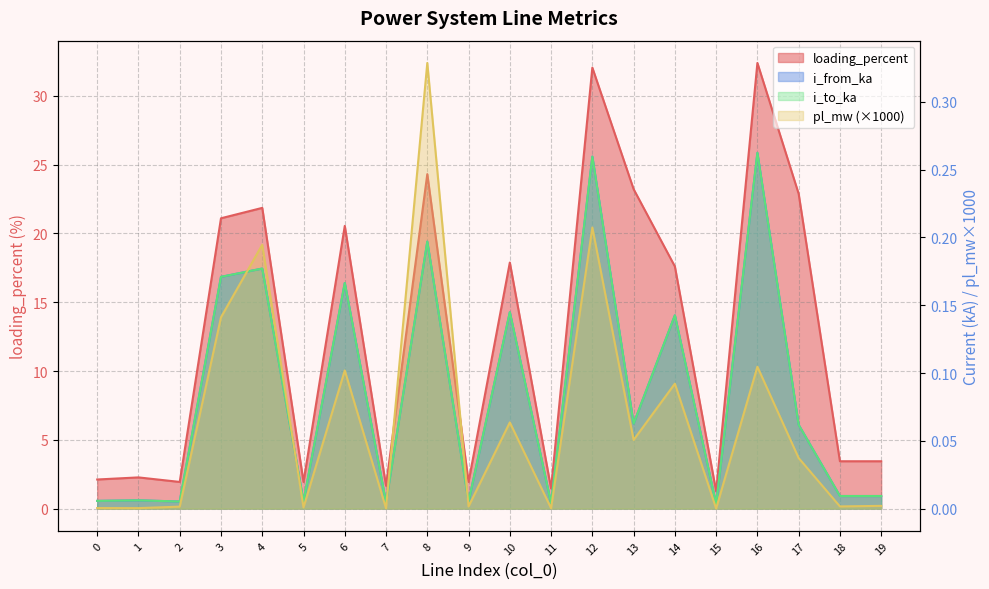

List the series in order of their peak value, lowest first.

i_to_ka, i_from_ka, pl_mw, loading_percent